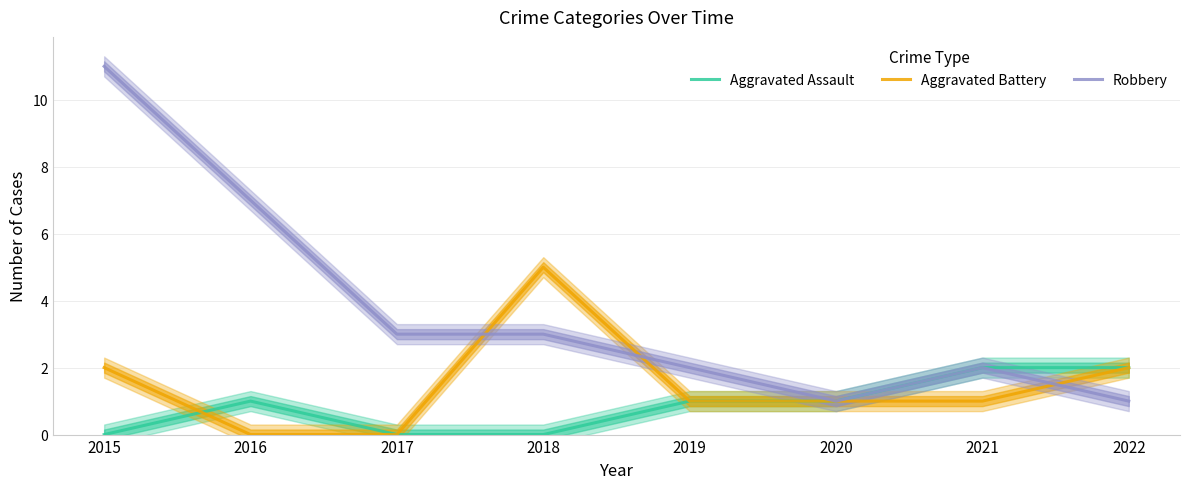

True or false: Robbery and Aggravated Assault cross at least once.

False